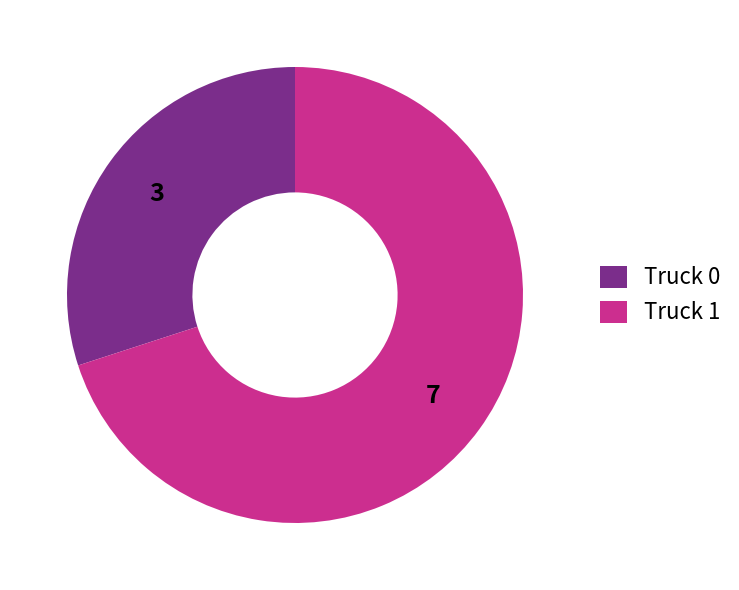

The Truck 1 slice represents 70% of the pie. True or false?

True